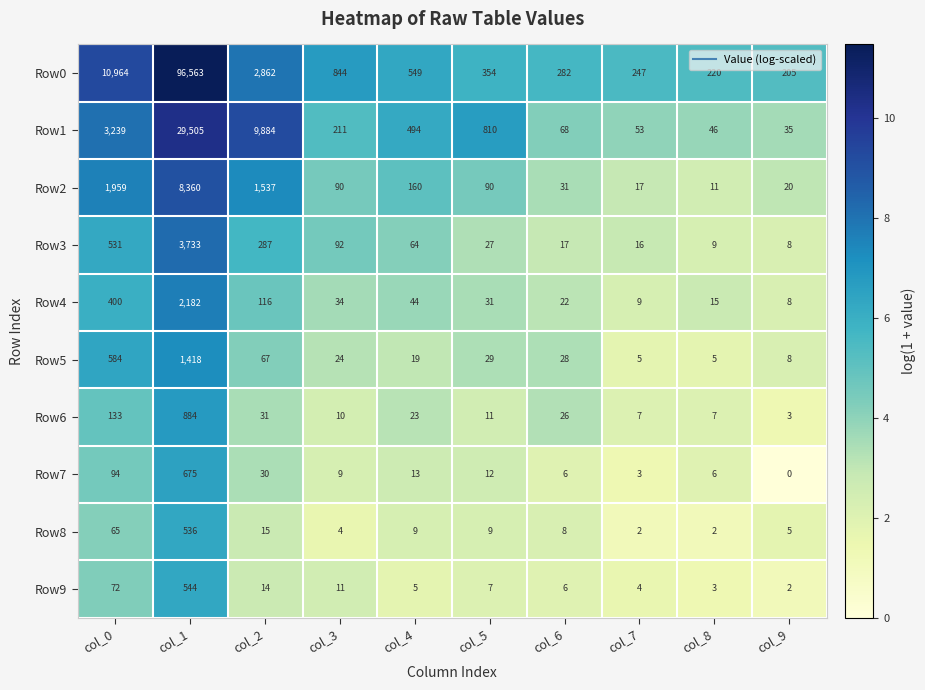

Where does the Row3 series first go above 64?

col_0